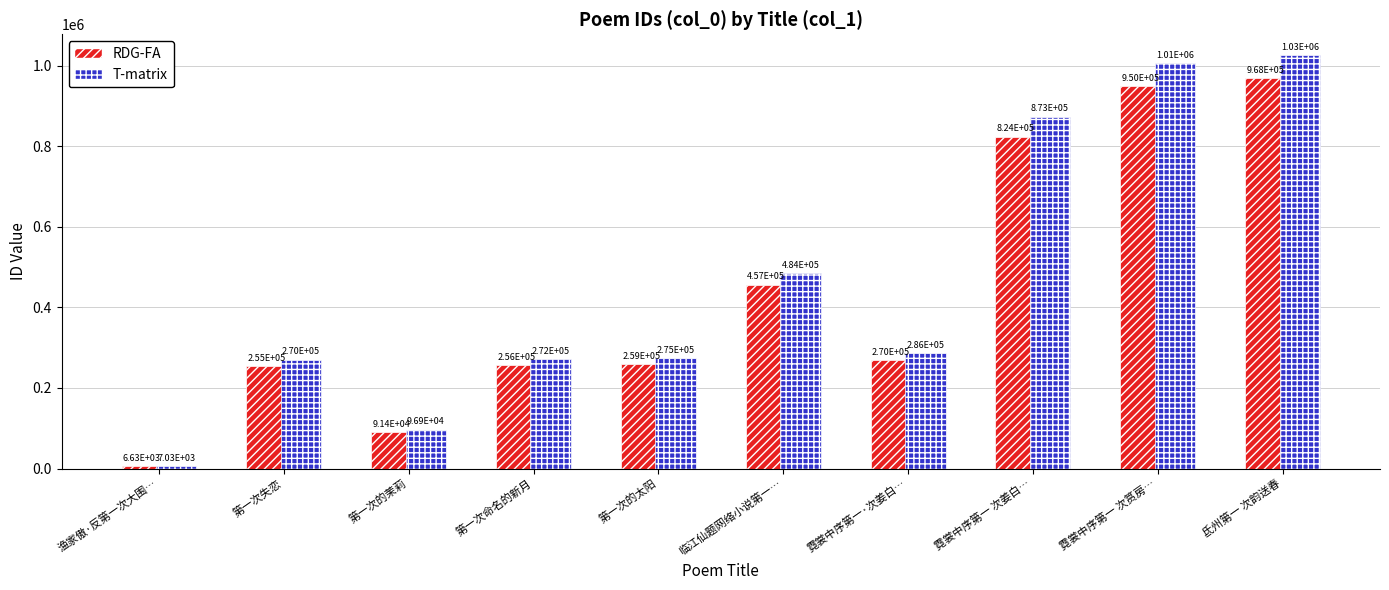

What is the value of the RDG-FA bar at the 2nd from the left?

254895.0